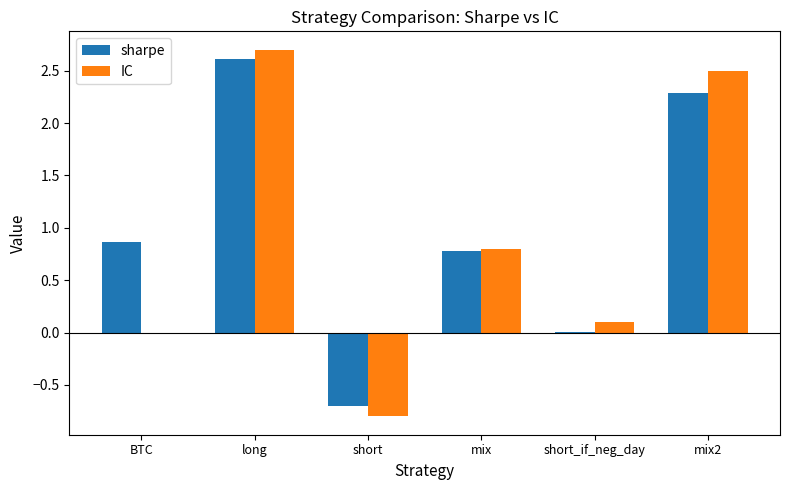

What is the total value across all series at short?

-1.5